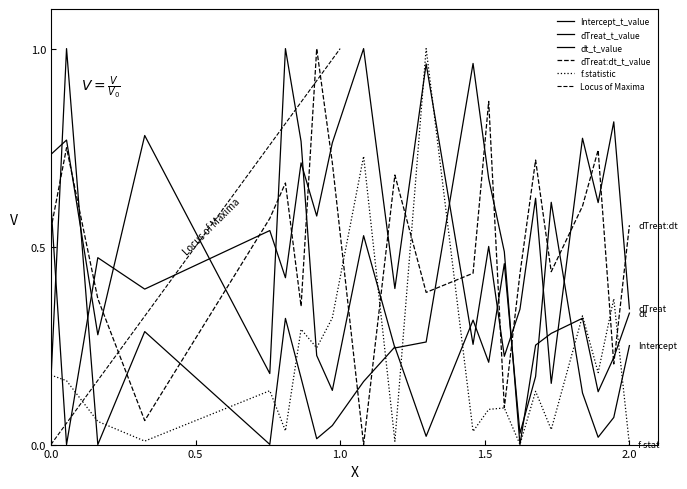

How many positive values does the dt_t_value series have?

21